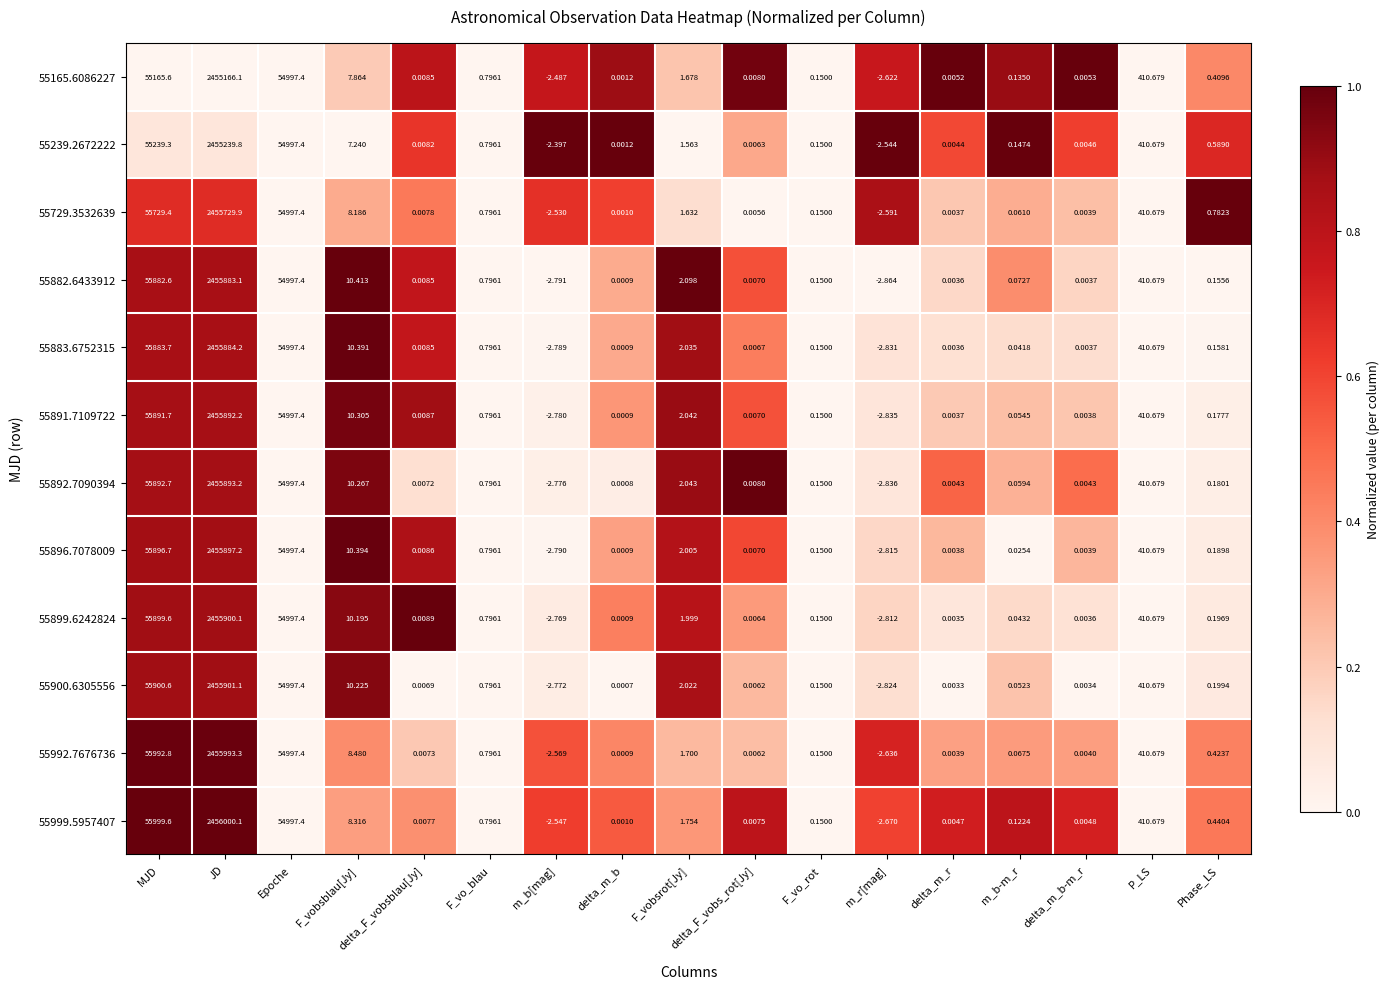

Which series has the largest total across all categories?

55999.5957407